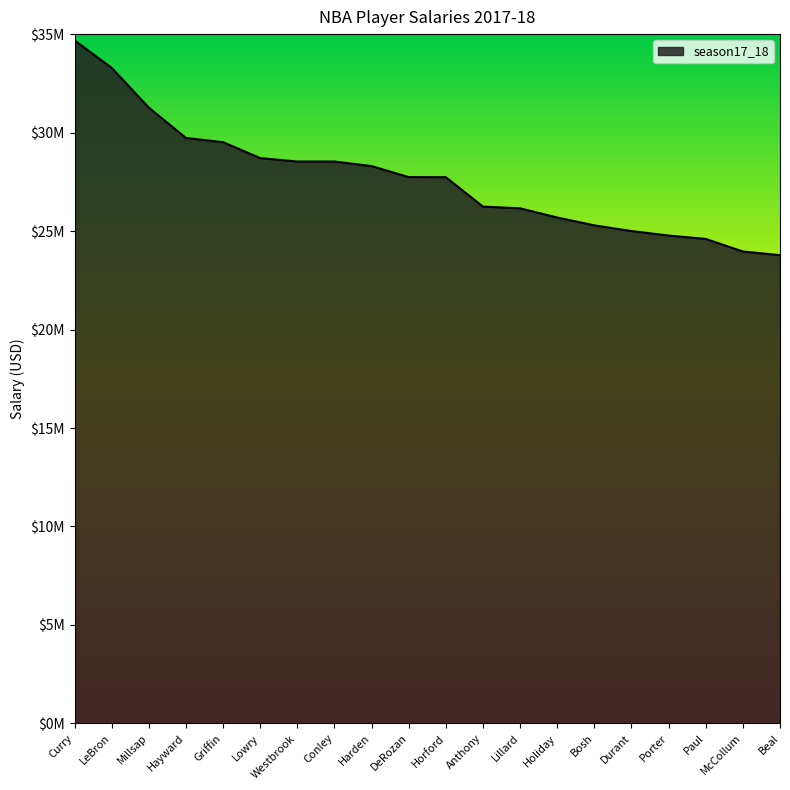

Does the chart have visible grid lines?

No